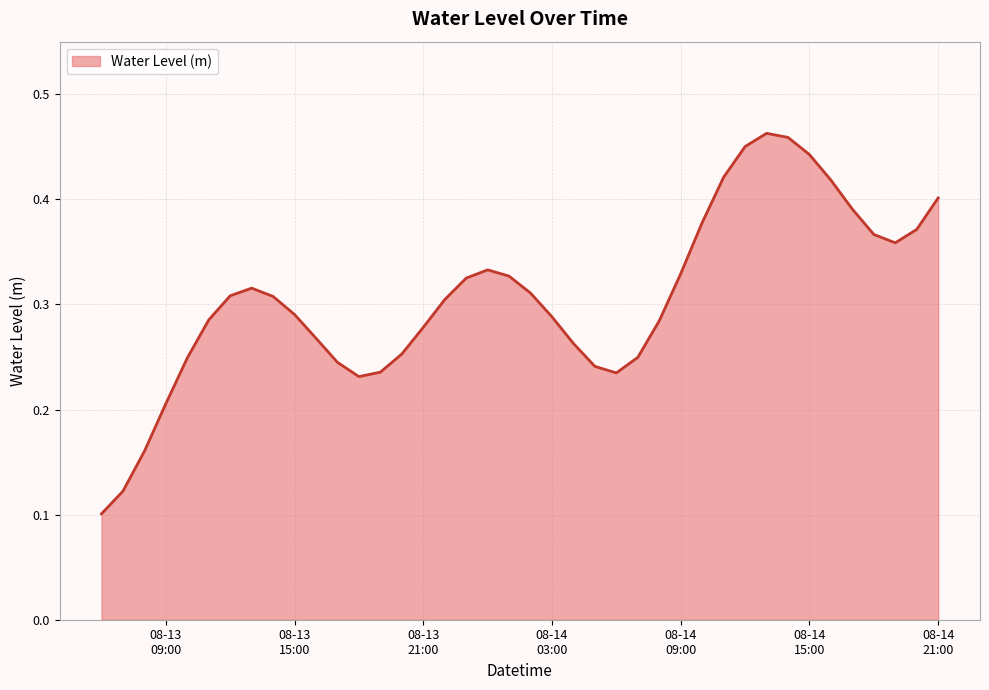

Rank the categories by value from lowest to highest.

2023-08-13 06:00:00, 2023-08-13 07:00:00, 2023-08-13 08:00:00, 2023-08-13 09:00:00, 2023-08-13 18:00:00, 2023-08-14 06:00:00, 2023-08-13 19:00:00, 2023-08-14 05:00:00, 2023-08-13 17:00:00, 2023-08-13 10:00:00, 2023-08-14 07:00:00, 2023-08-13 20:00:00, 2023-08-14 04:00:00, 2023-08-13 16:00:00, 2023-08-13 21:00:00, 2023-08-14 08:00:00, 2023-08-13 11:00:00, 2023-08-14 03:00:00, 2023-08-13 15:00:00, 2023-08-13 22:00:00, 2023-08-13 14:00:00, 2023-08-13 12:00:00, 2023-08-14 02:00:00, 2023-08-13 13:00:00, 2023-08-13 23:00:00, 2023-08-14 01:00:00, 2023-08-14 09:00:00, 2023-08-14 00:00:00, 2023-08-14 19:00:00, 2023-08-14 18:00:00, 2023-08-14 20:00:00, 2023-08-14 10:00:00, 2023-08-14 17:00:00, 2023-08-14 21:00:00, 2023-08-14 16:00:00, 2023-08-14 11:00:00, 2023-08-14 15:00:00, 2023-08-14 12:00:00, 2023-08-14 14:00:00, 2023-08-14 13:00:00